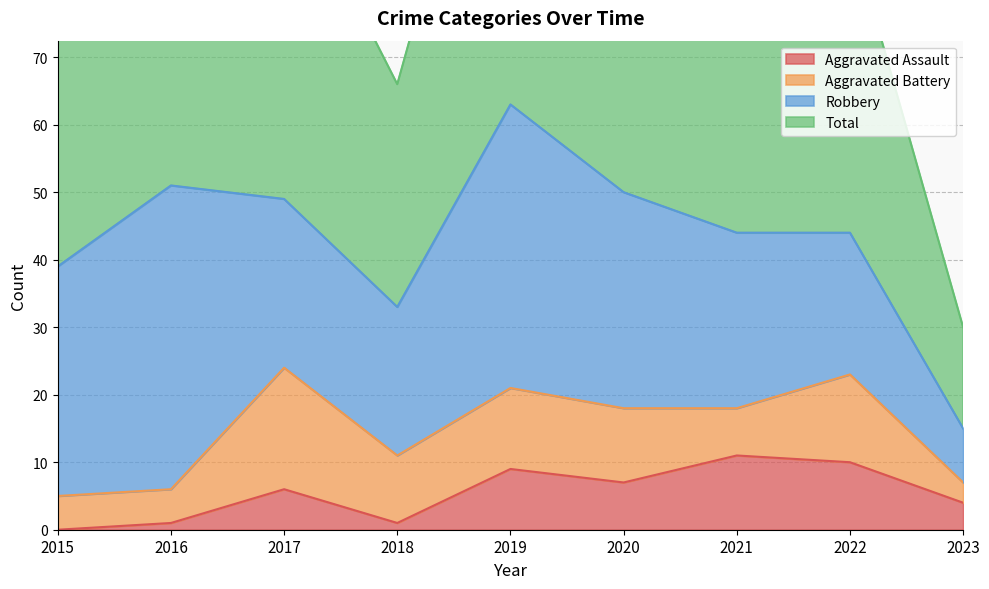

How many data points in Aggravated Assault are above 6?

4